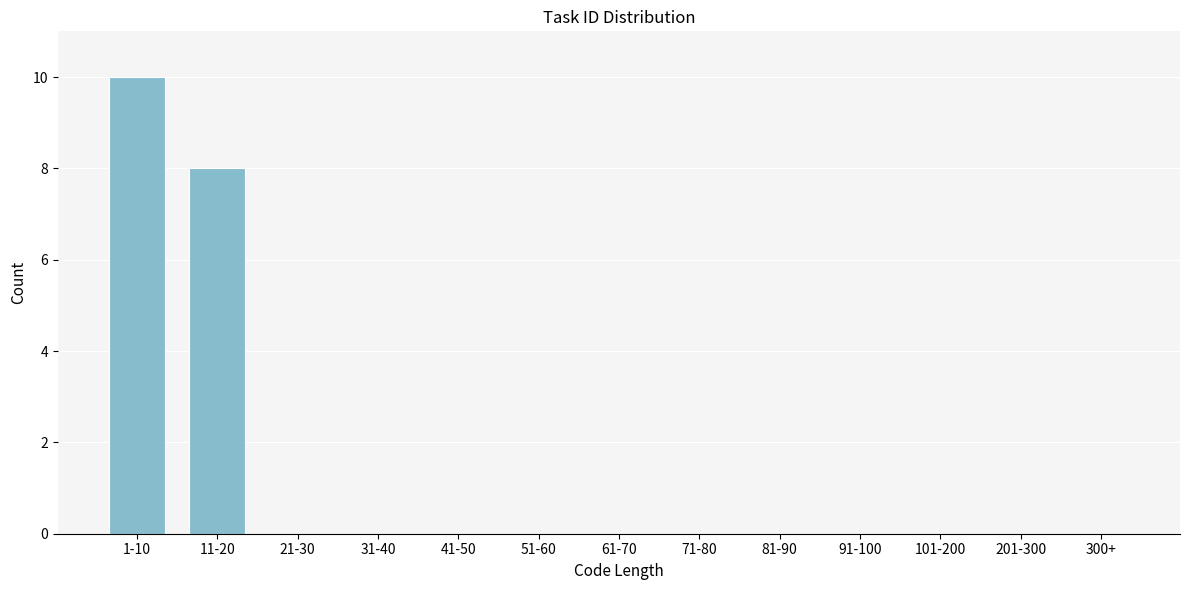

Reading left to right, what are all the values shown in this chart?

1-10=10	11-20=8	21-30=0	31-40=0	41-50=0	51-60=0	61-70=0	71-80=0	81-90=0	91-100=0	101-200=0	201-300=0	300+=0